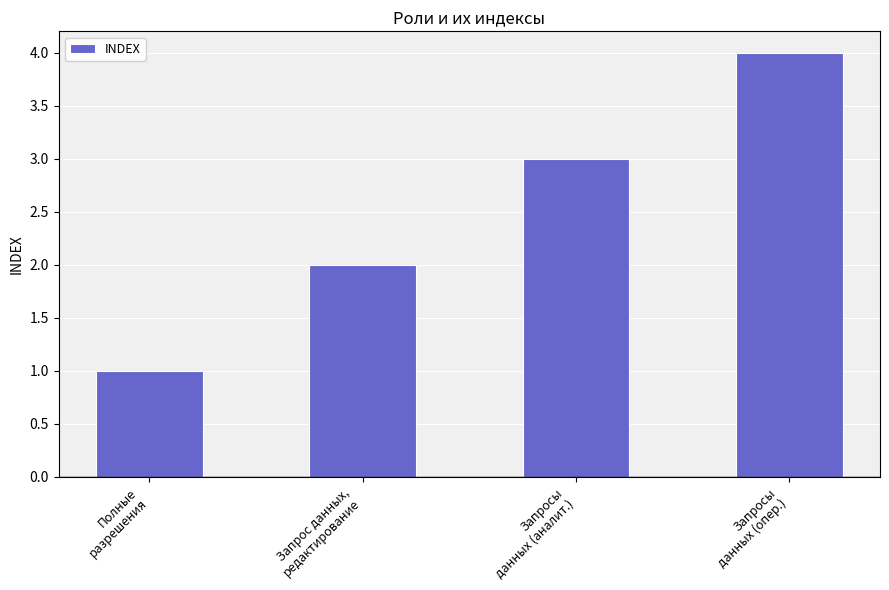

What value does the data have at Полные
разрешения?

1